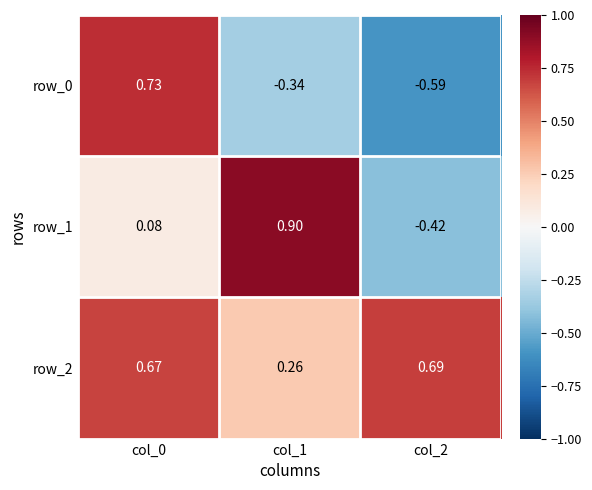

Is the value of row_2 at col_0 greater than the value of row_0 at col_1?

Yes